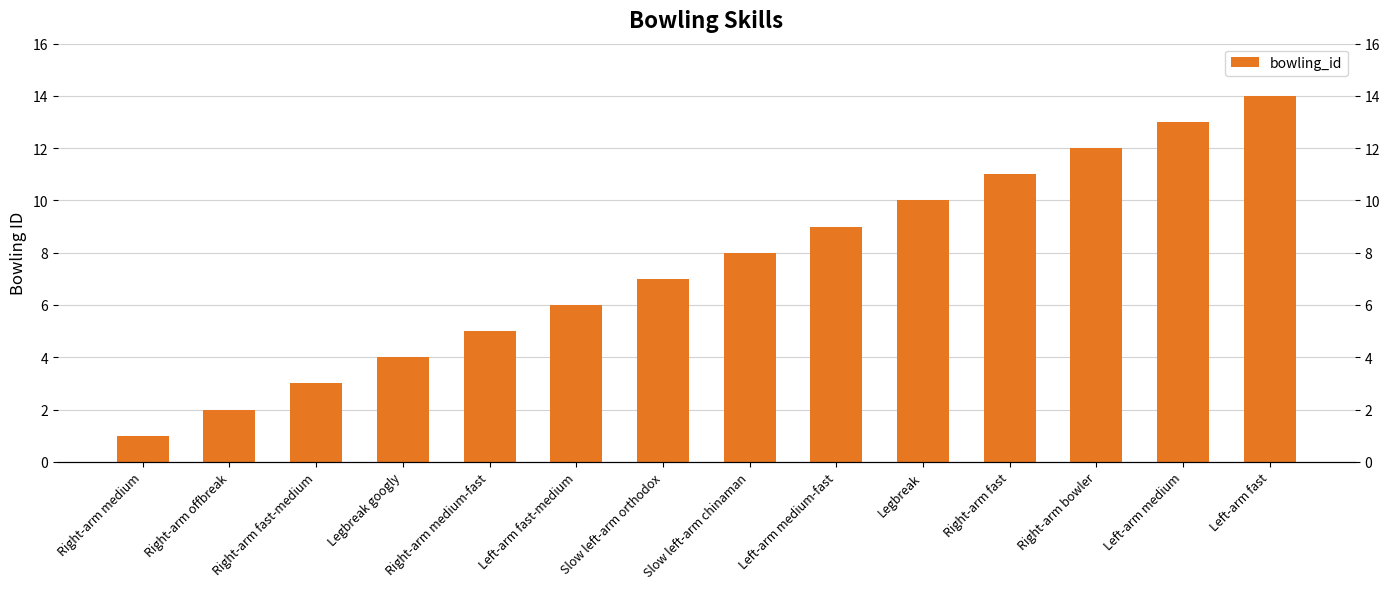

The value at Right-arm offbreak is 1. True or false?

False